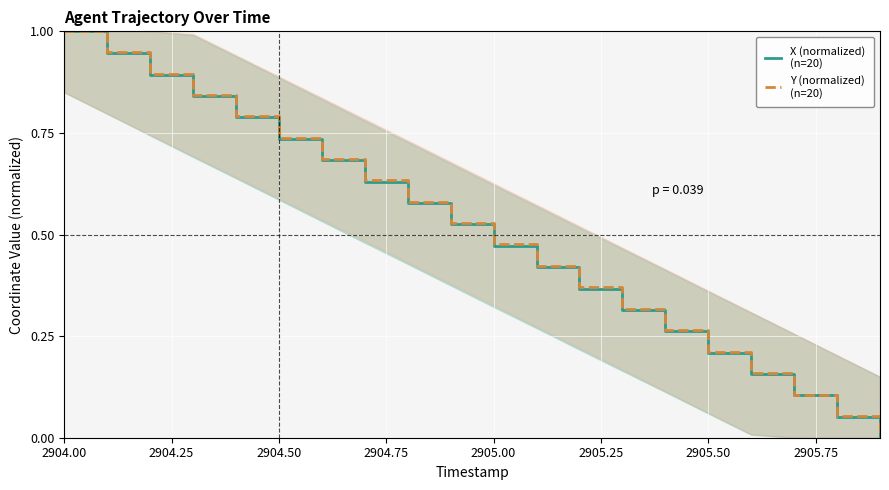

True or false: X (normalized)
(n=20) and Y (normalized)
(n=20) cross at least once.

False